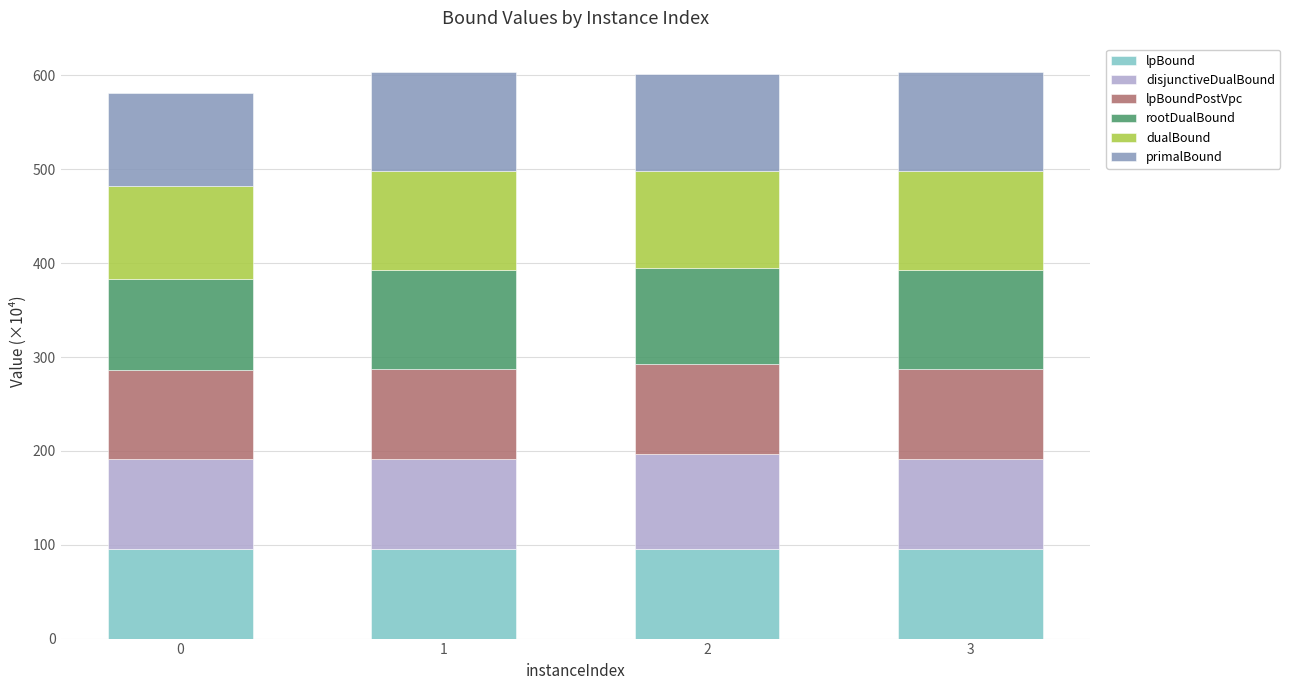

What is the sum of the lpBound values at 2 and 1?

190.9